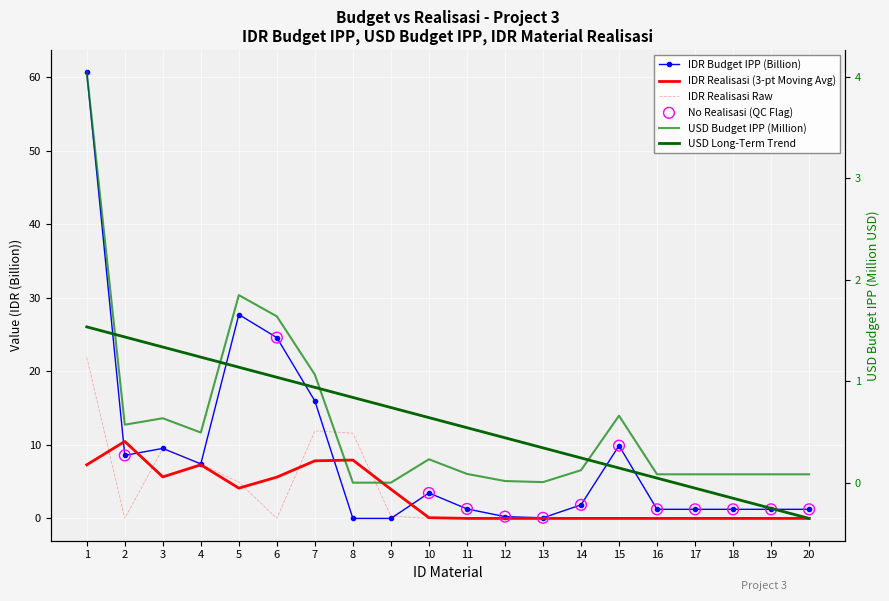

What is the total value across all series at 9?

0.3